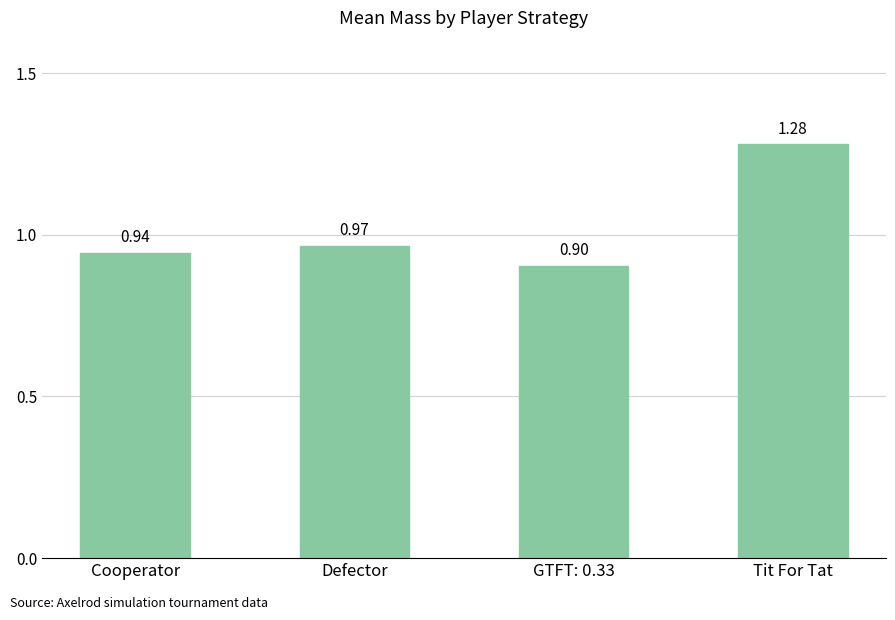

Which category has the highest value across all series?

Tit For Tat